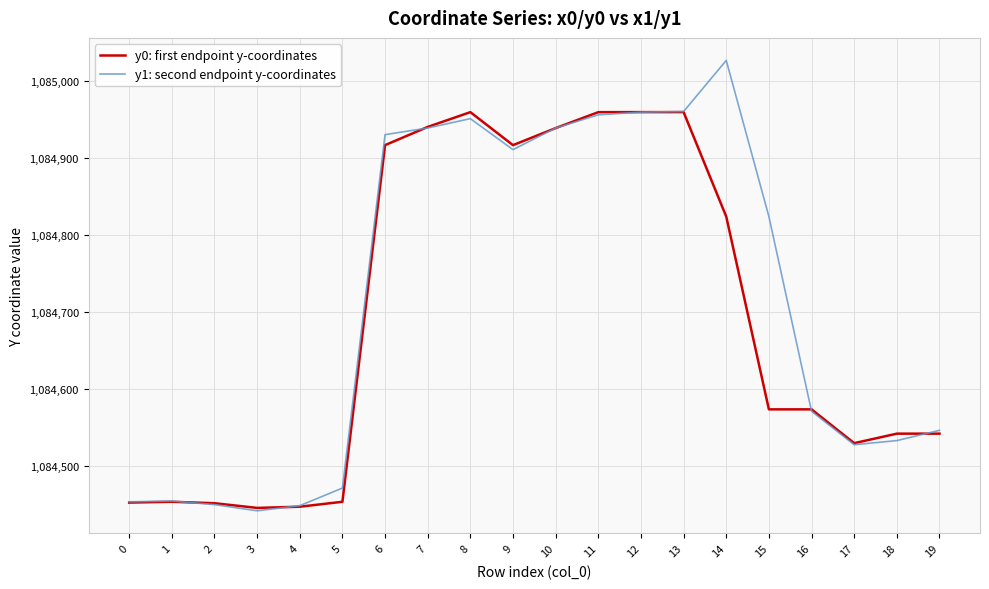

What is the maximum value shown in the chart?

1085026.7